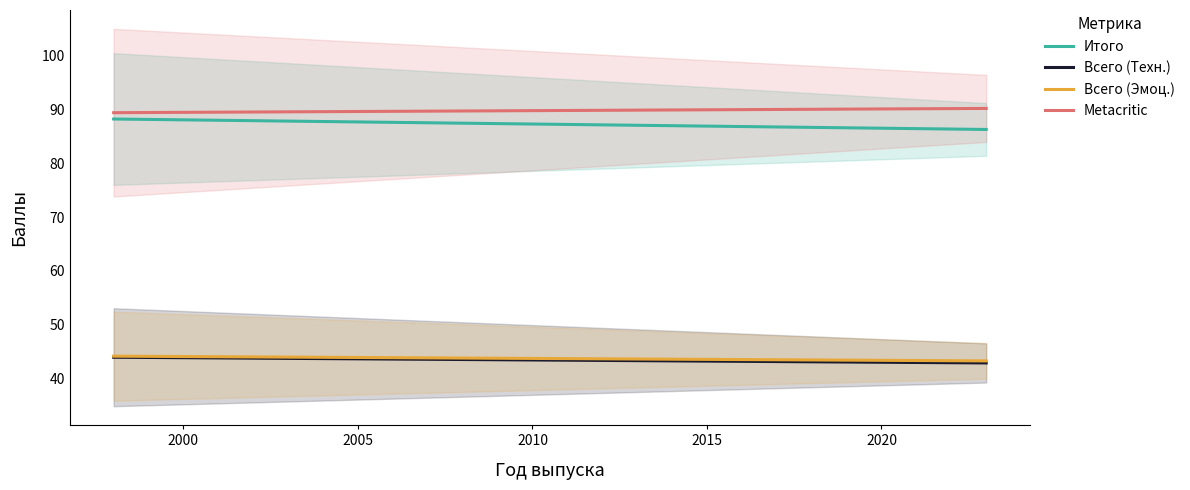

What are all the series names shown in the legend?

Итого, Всего (Техн.), Всего (Эмоц.), Metacritic